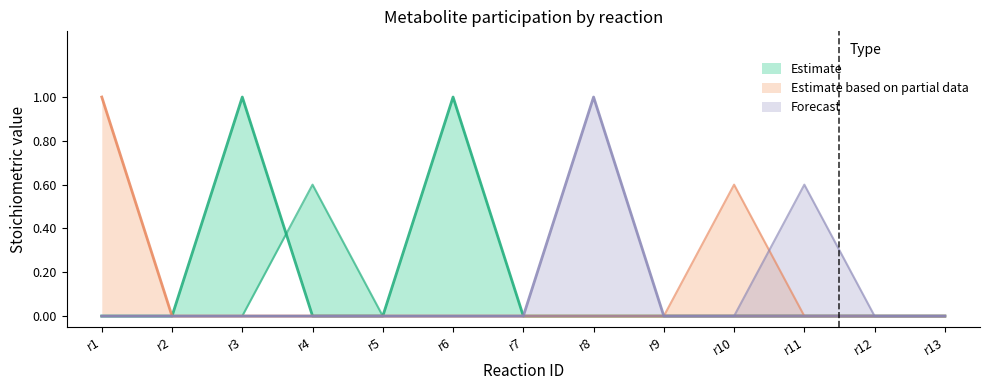

Between r7 and r11, which series saw the biggest shift?

Forecast